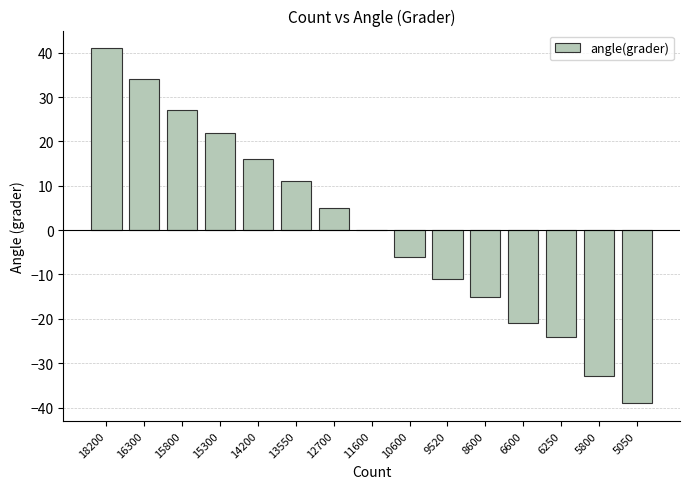

What is the approximate value at 12700, to the nearest 5?

5